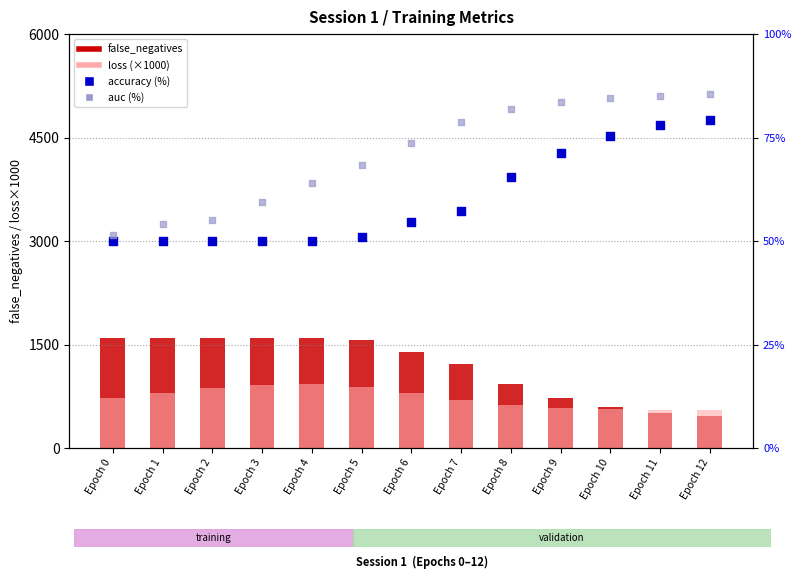

Is the value of auc (%) at Epoch 12 greater than the value of false_negatives at Epoch 7?

No